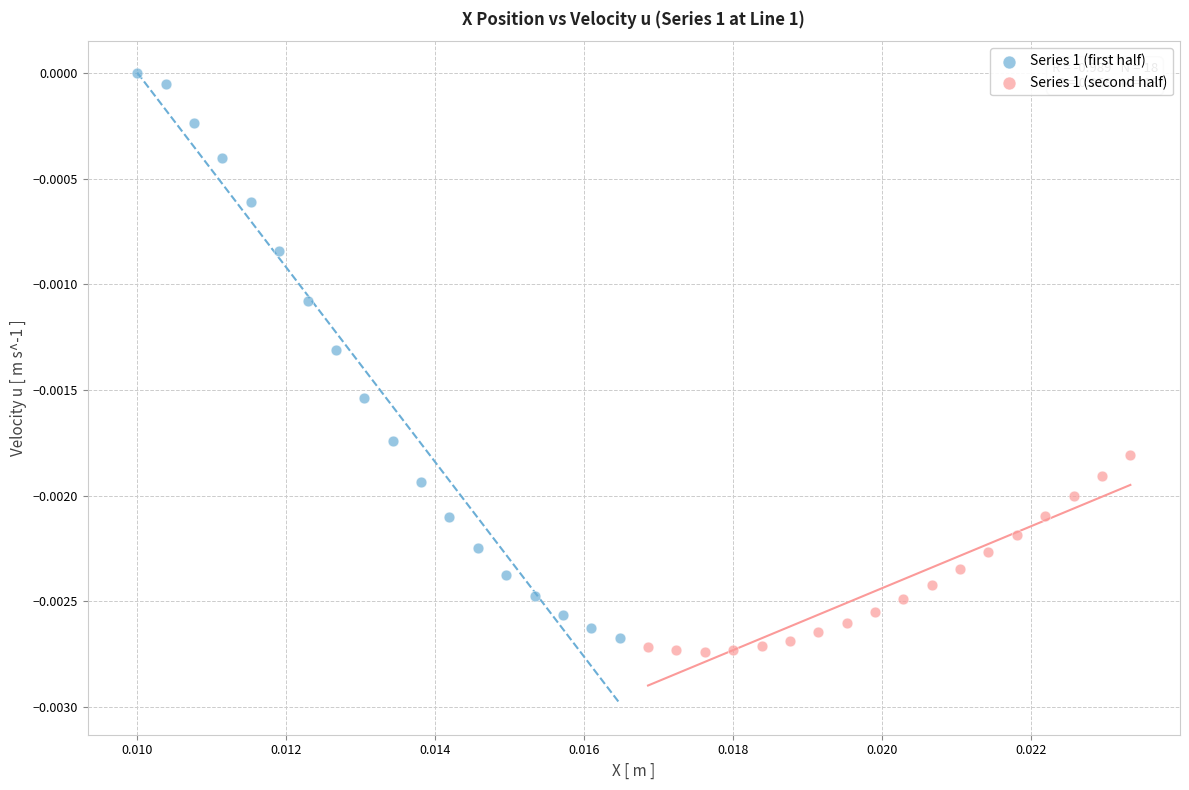

Which series has the largest Y range (max minus min)?

Series 1 (first half)